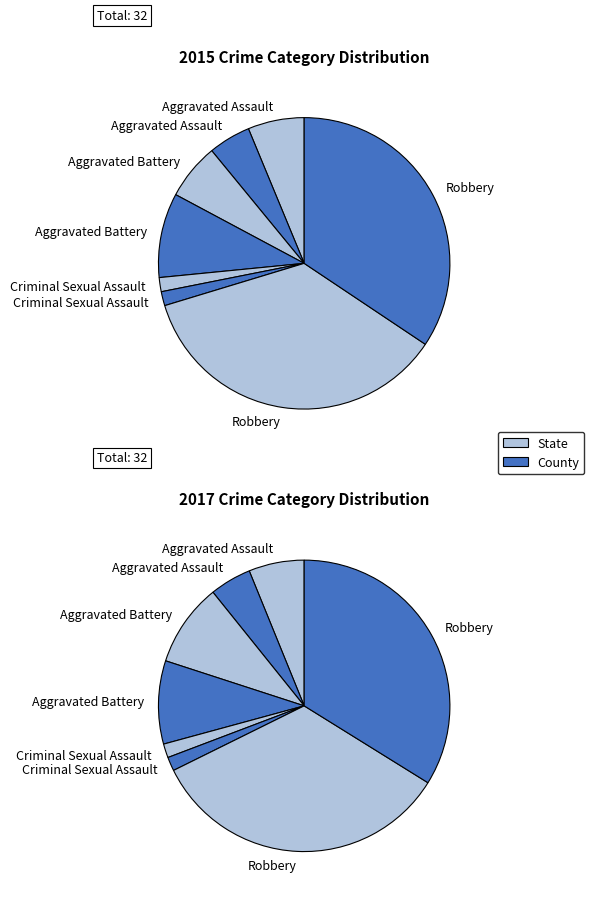

Rank the categories by County value from highest to lowest.

Robbery, Aggravated Battery, Aggravated Assault, Criminal Sexual Assault